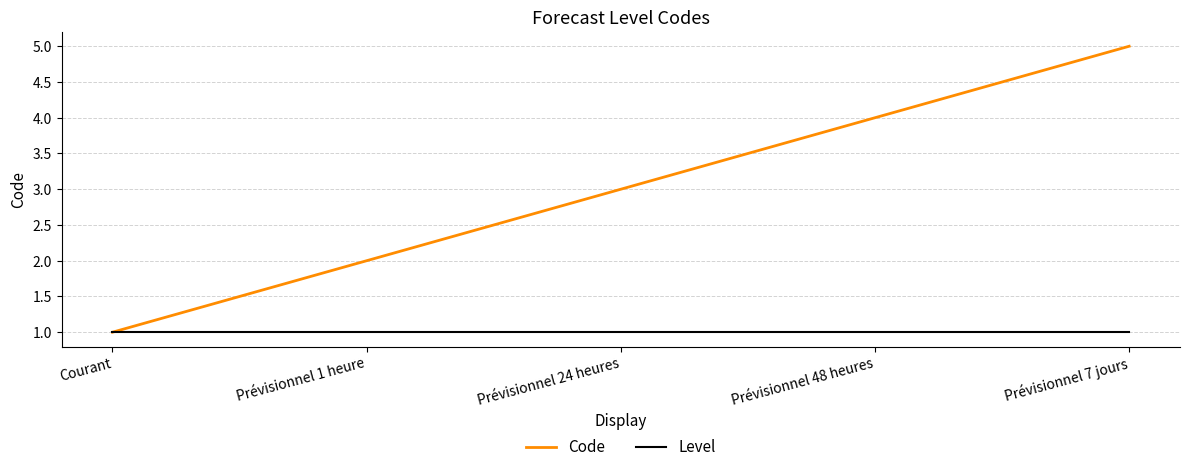

What are all the series names shown in the legend?

Code, Level